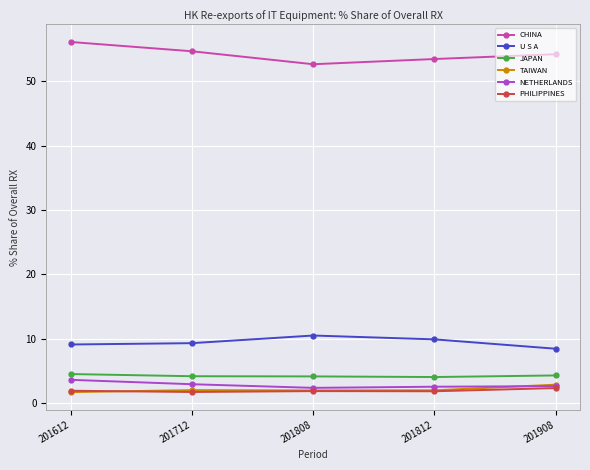

The value of U S A at 201612 is 6.2. True or false?

False